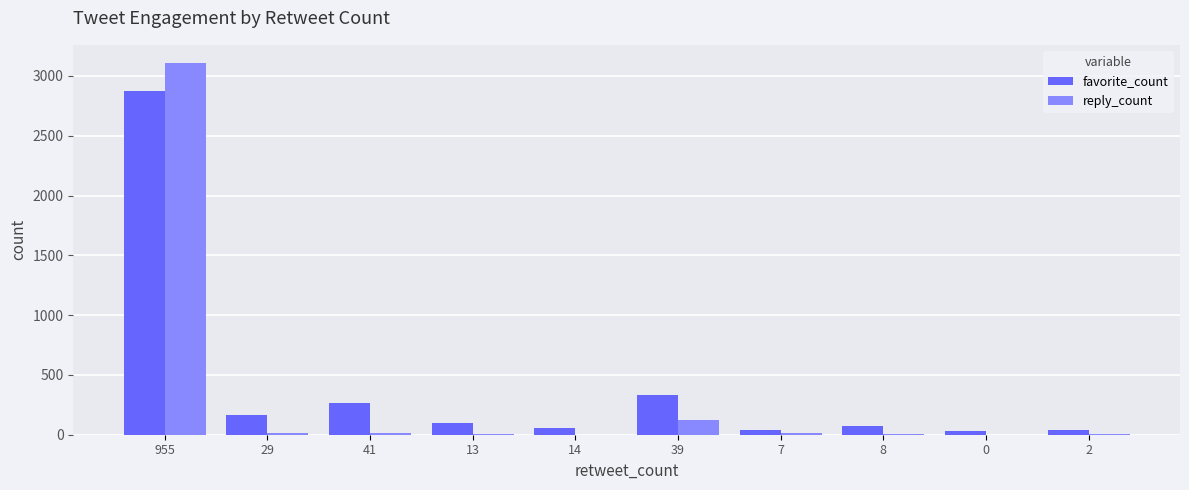

What is the sum of all favorite_count values?

3971